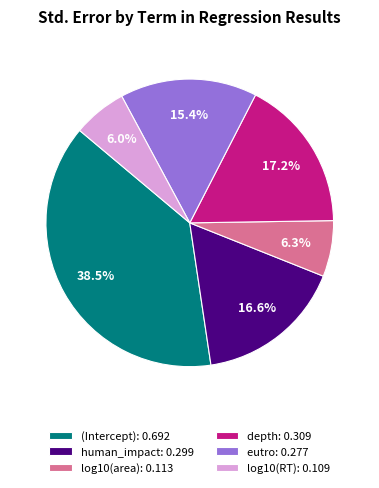

To the nearest percent, what is the average slice percentage?

17%